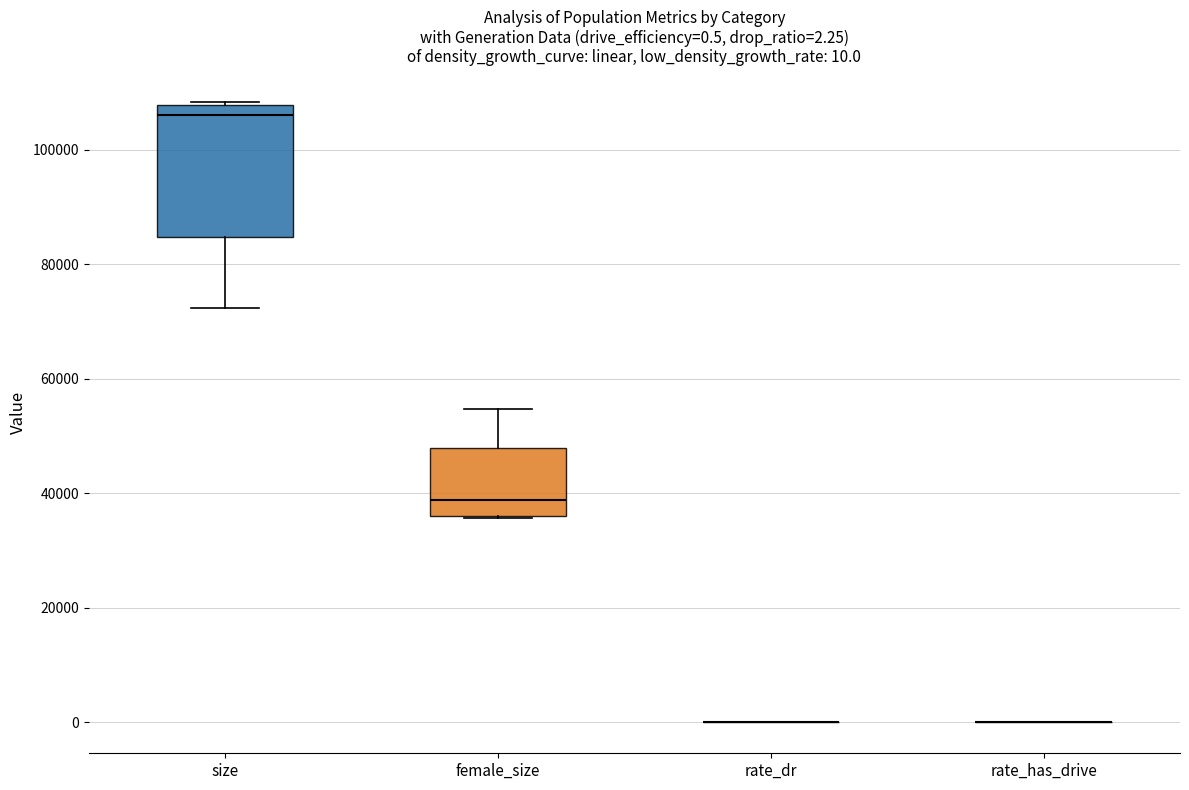

Which box is the tallest, from its lower edge to its upper edge?

size